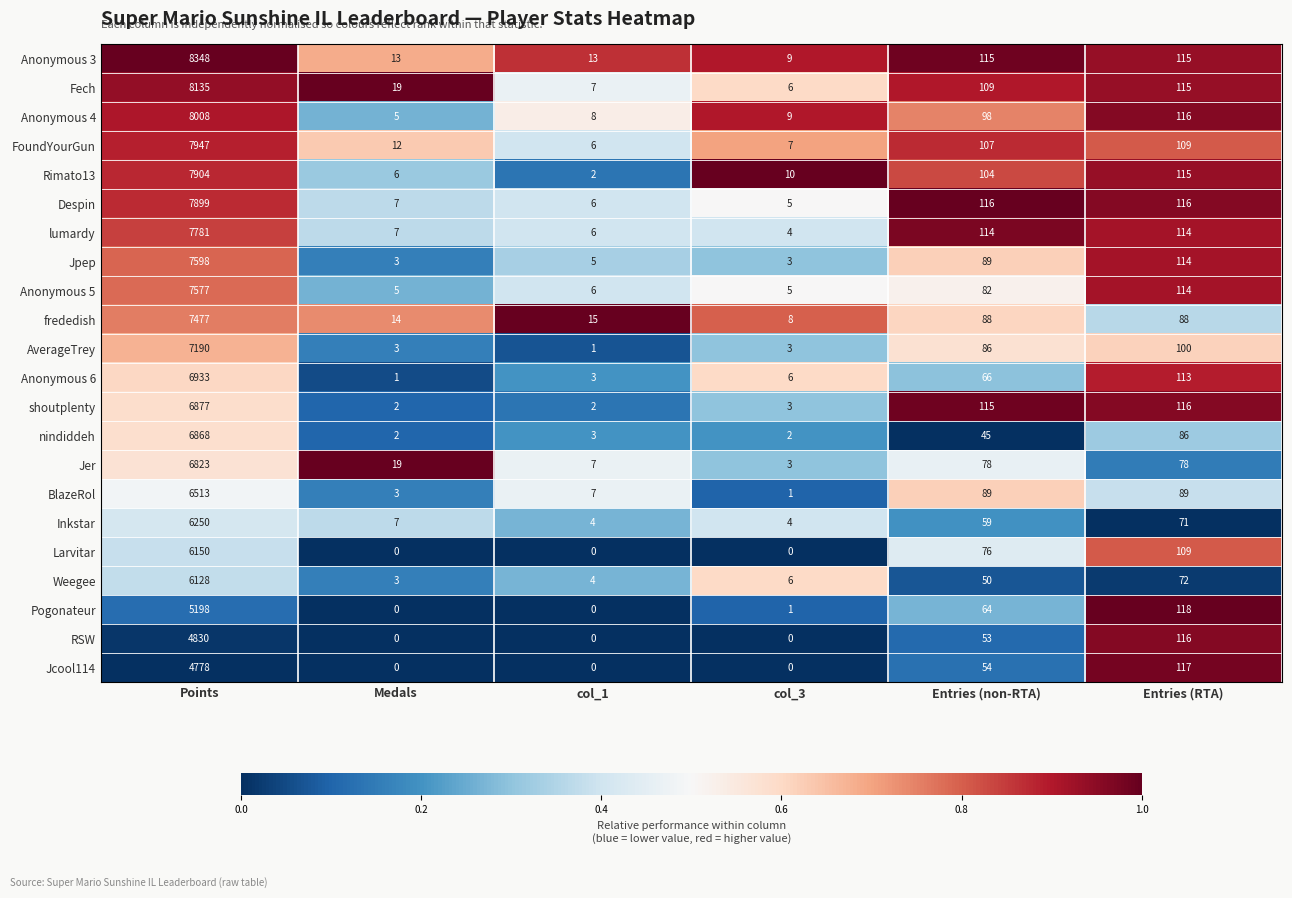

True or false: frededish has a value of 15 at col_1.

True